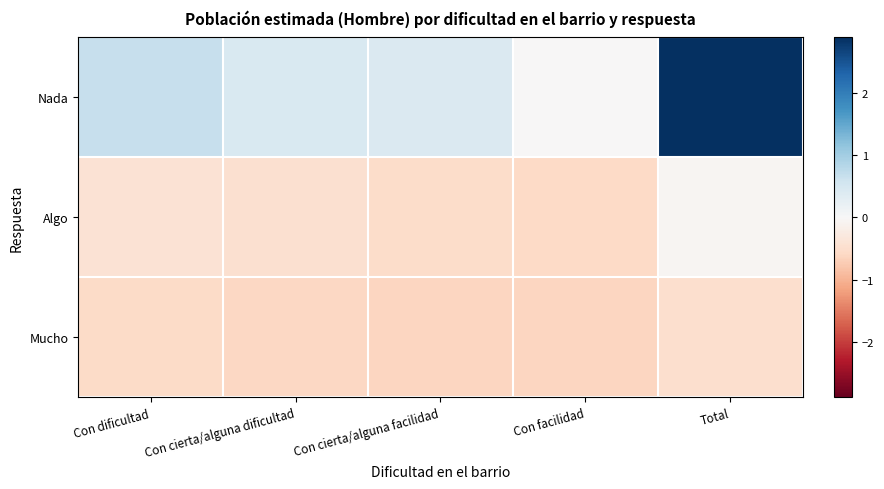

Between Con dificultad and Con facilidad, which series saw the biggest shift?

Nada